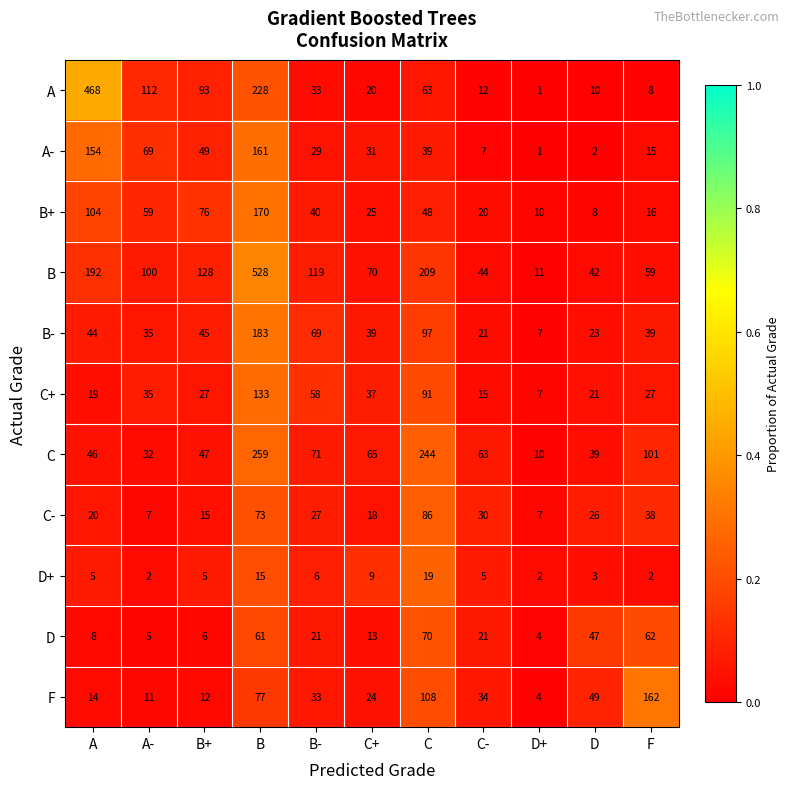

List the series in order of their peak value, highest first.

B, A, C, B-, B+, F, A-, C+, C-, D, D+